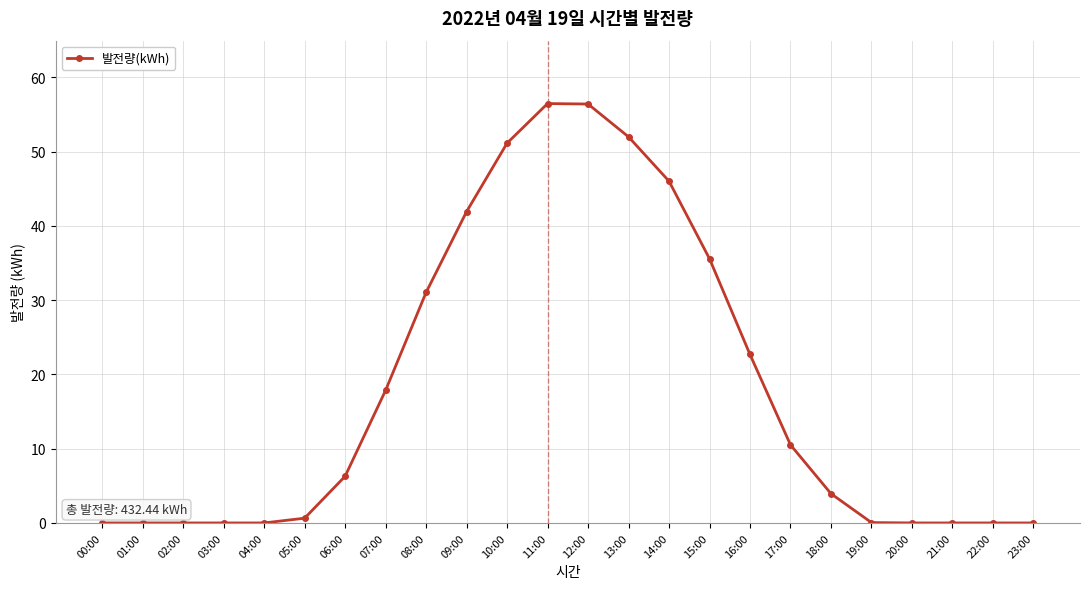

What is the maximum value shown in the chart?

56.5